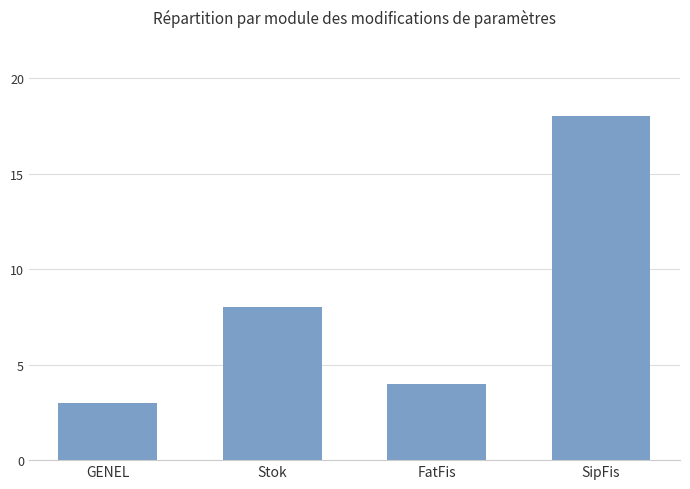

What is the minimum value shown in the chart?

3